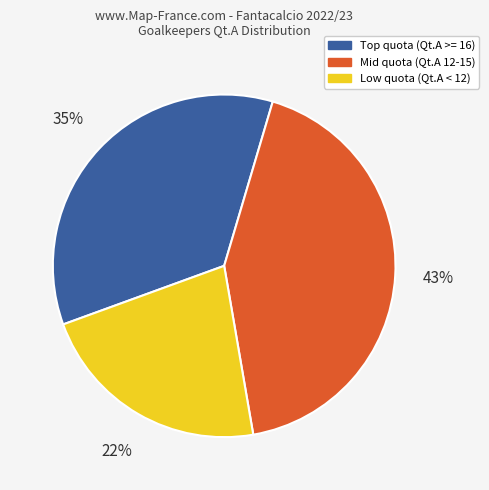

How many segments does this pie chart have?

3